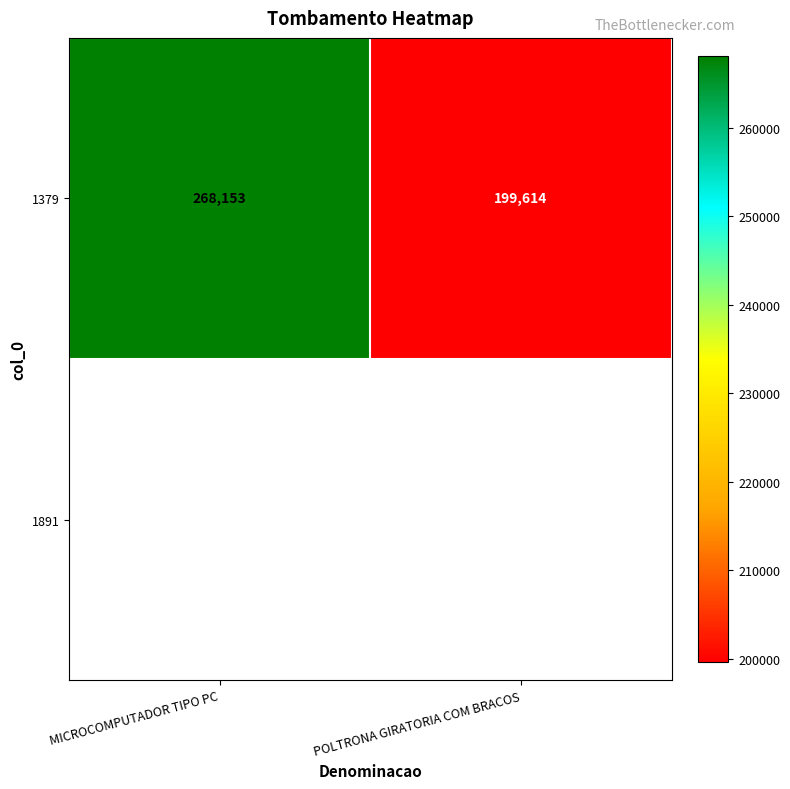

Reading left to right, what are all the values shown in this chart?

268153	199614